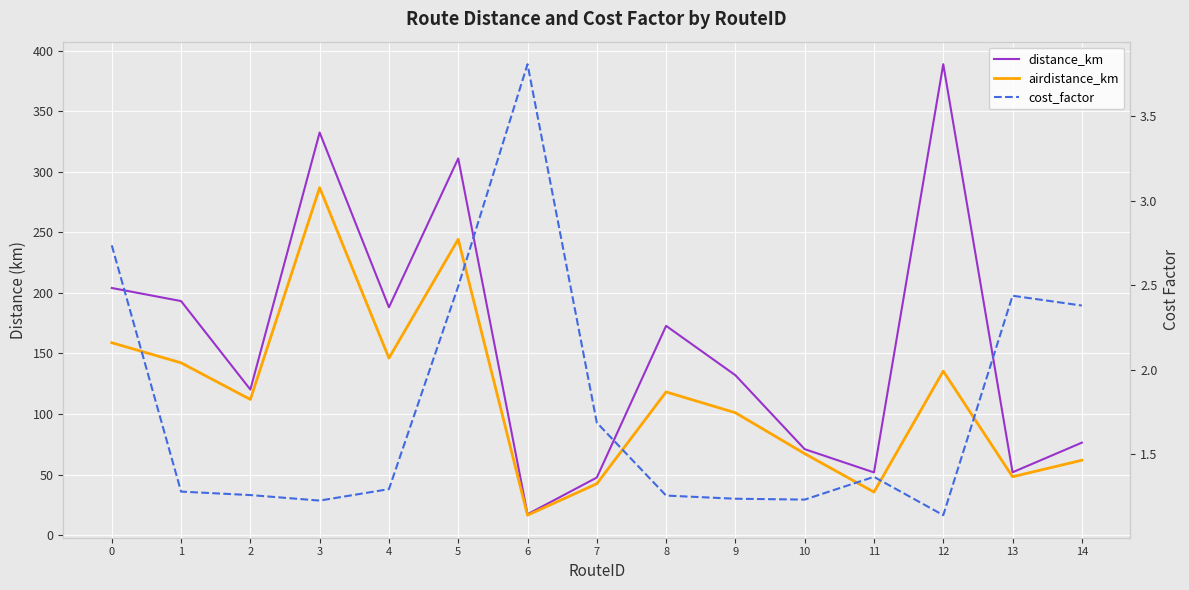

Between 10 and 12, which series saw the biggest shift?

distance_km